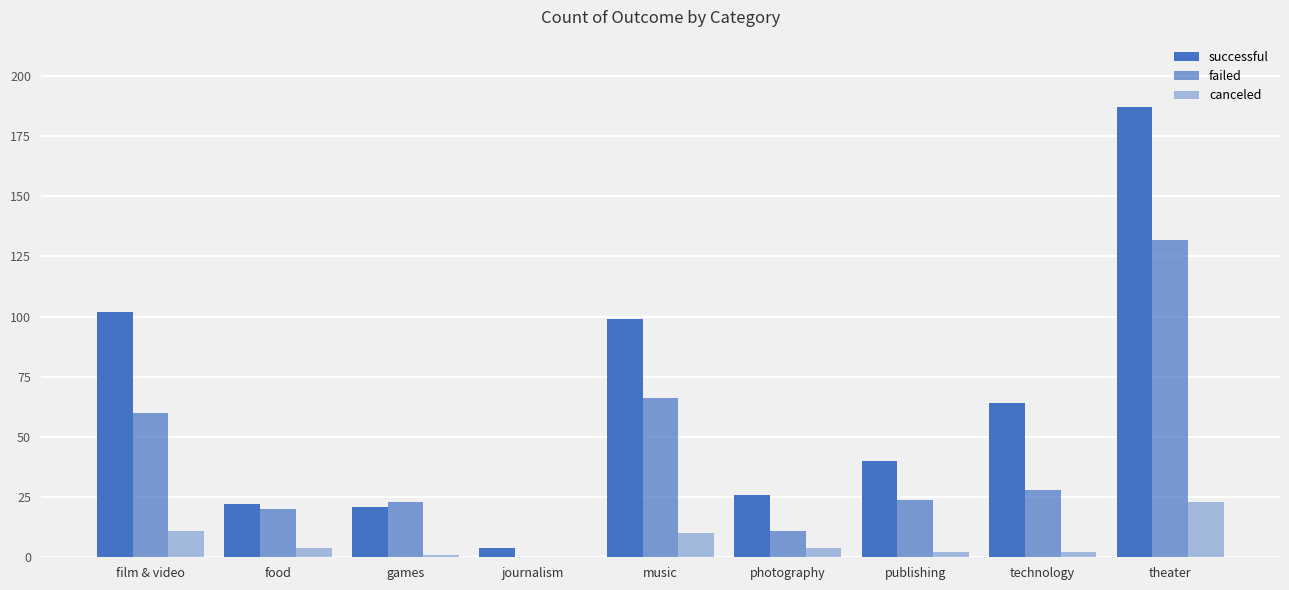

Reading right to left, what are all the values shown in this chart?

successful: theater=187	technology=64	publishing=40	photography=26	music=99	journalism=4	games=21	food=22	film & video=102
failed: theater=132	technology=28	publishing=24	photography=11	music=66	journalism=0	games=23	food=20	film & video=60
canceled: theater=23	technology=2	publishing=2	photography=4	music=10	journalism=0	games=1	food=4	film & video=11